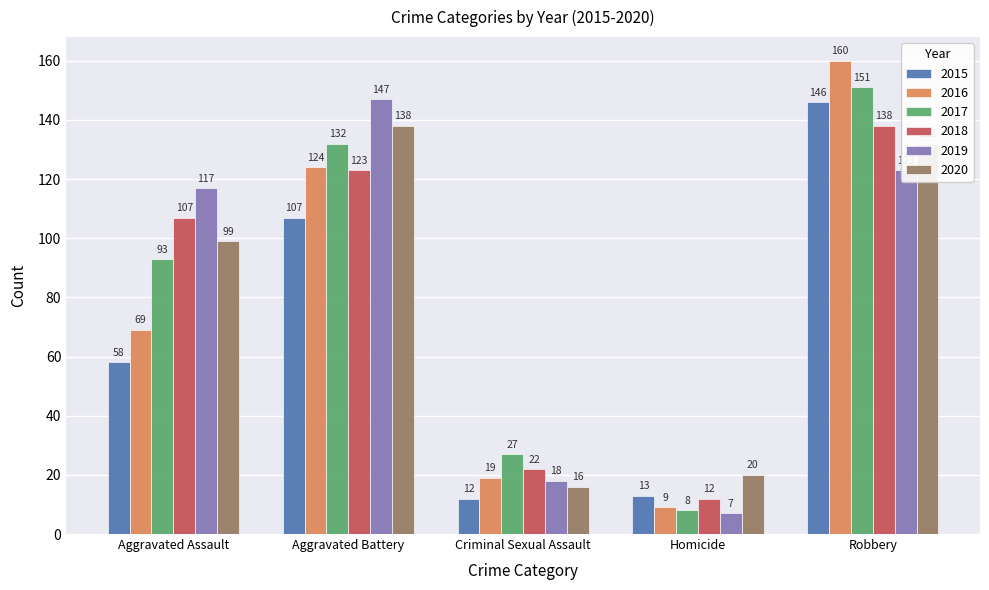

Read the 2020 value at Criminal Sexual Assault, to the nearest 5.

15